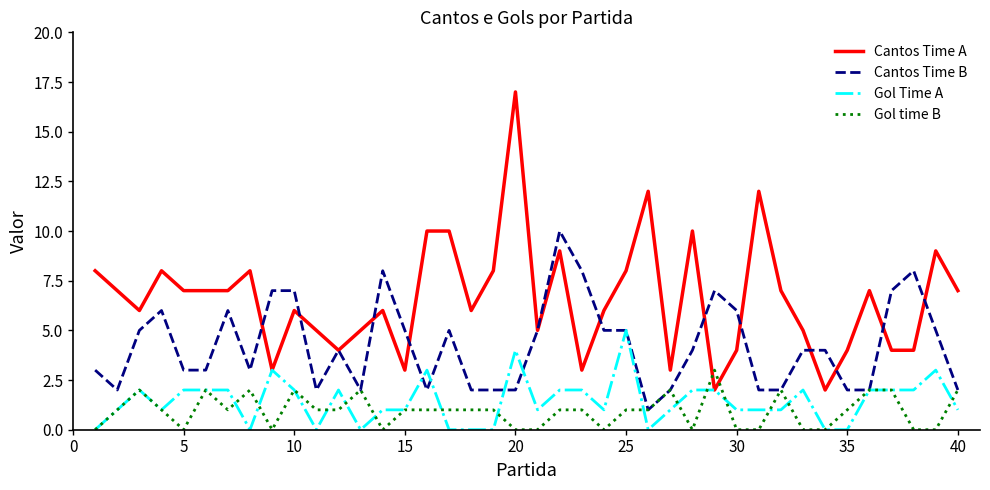

Which series has the largest total across all categories?

Cantos Time A